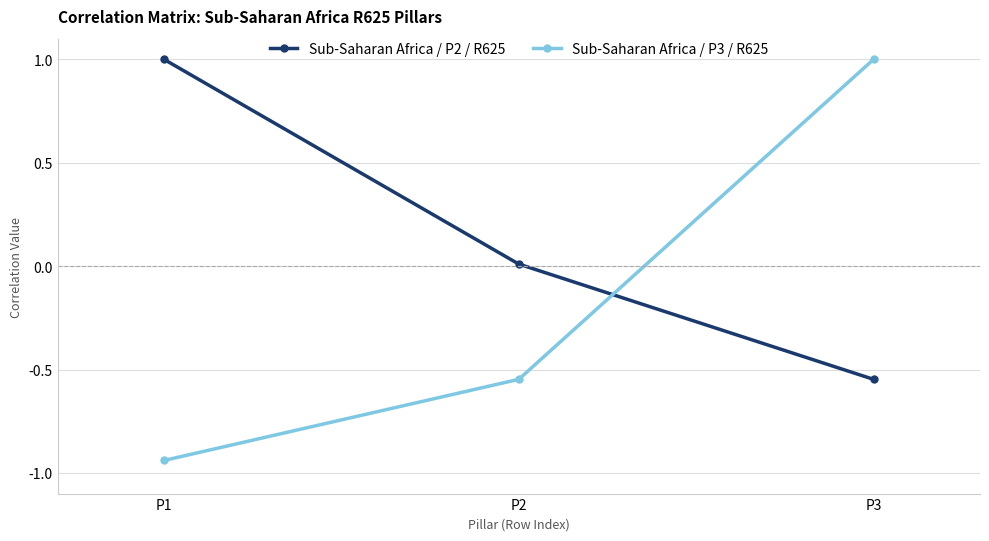

Is it true that Sub-Saharan Africa / P3 / R625 equals -1.6 at P1?

False